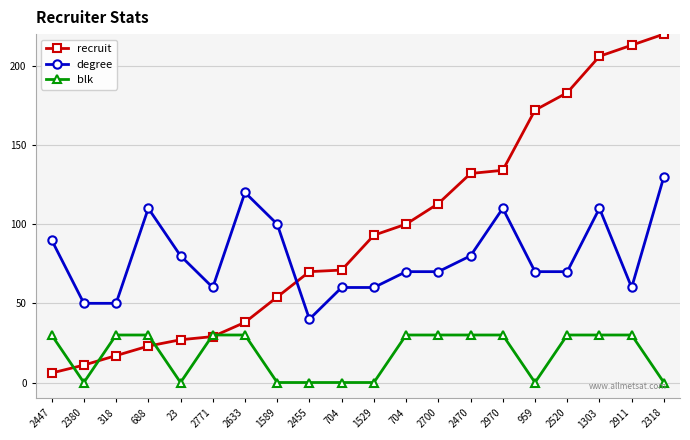

Rank the series at 2470 from highest to lowest value.

recruit, degree, blk